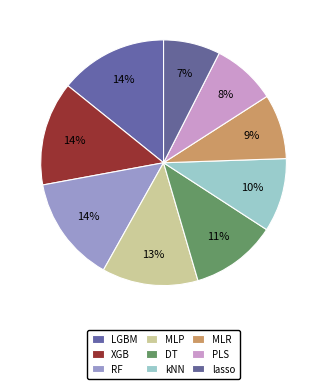

Count the number of slices in the pie.

9